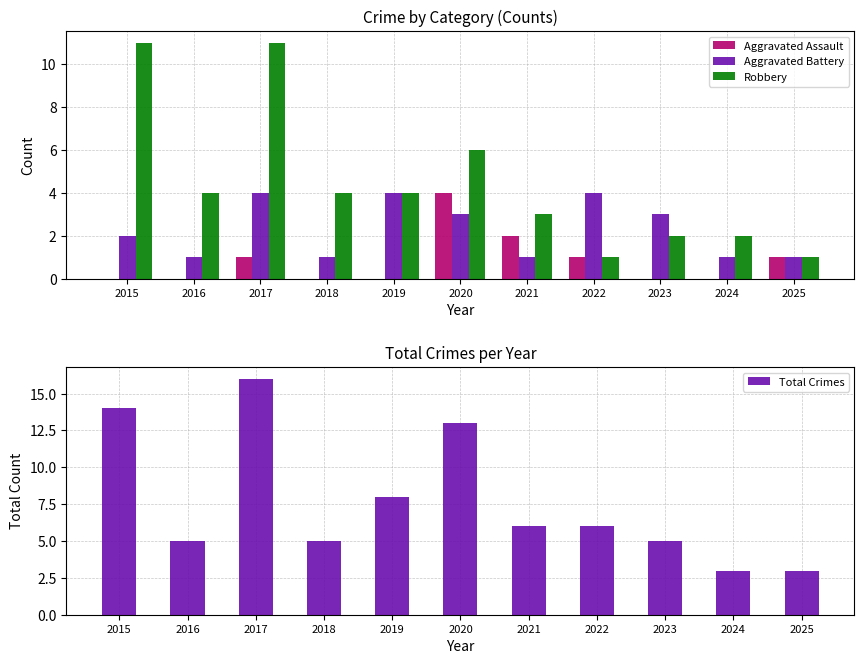

What is the value of the Total Crimes bar at the 9th from the left?

5